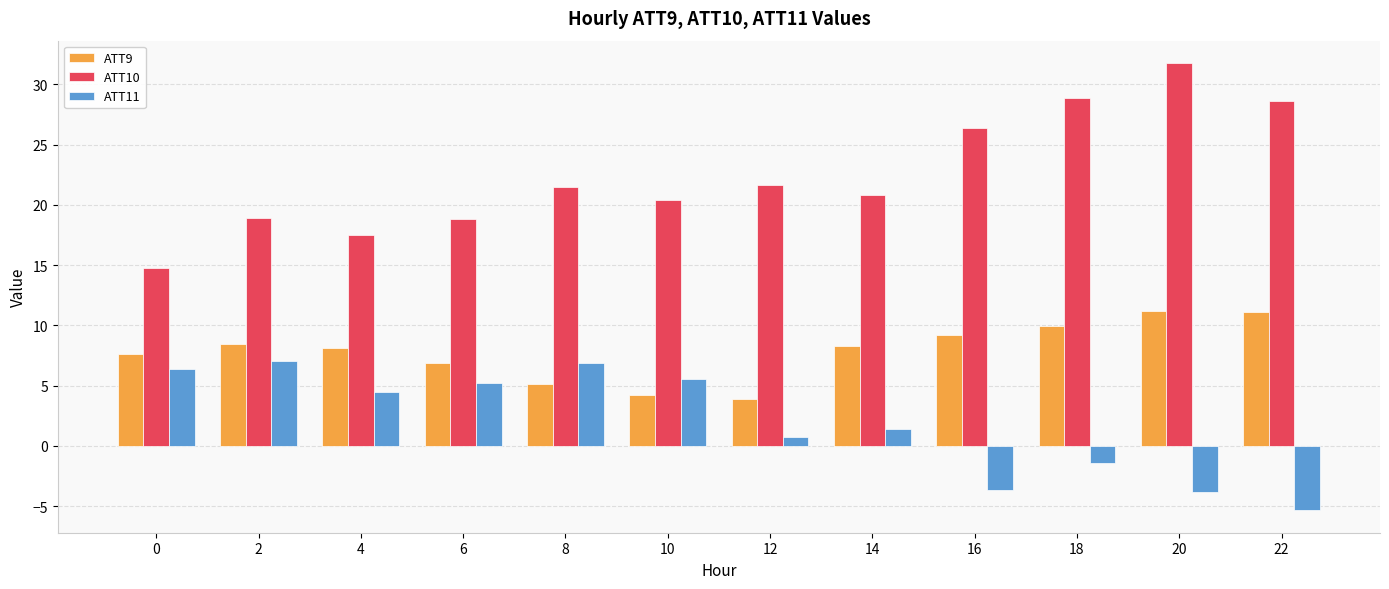

What is the total value across all series at 4?

30.1